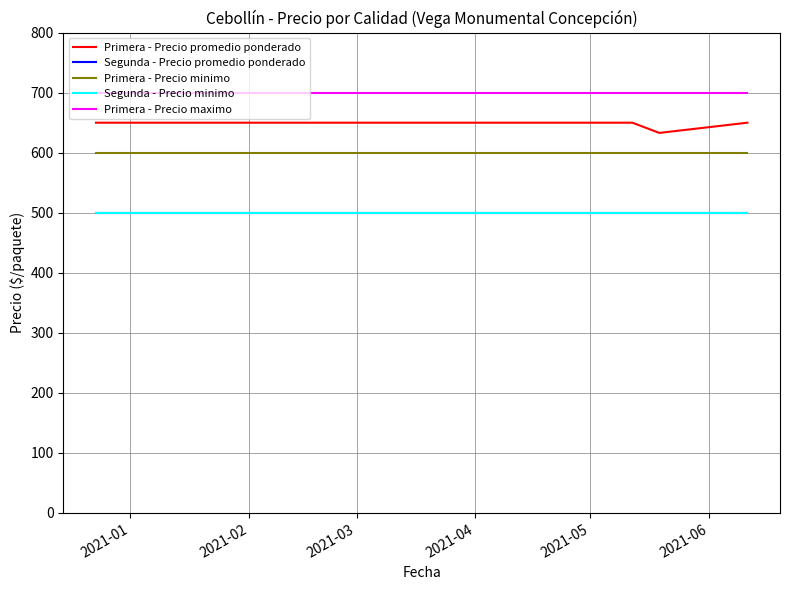

True or false: Segunda - Precio promedio ponderado and Primera - Precio minimo intersect in this chart.

False